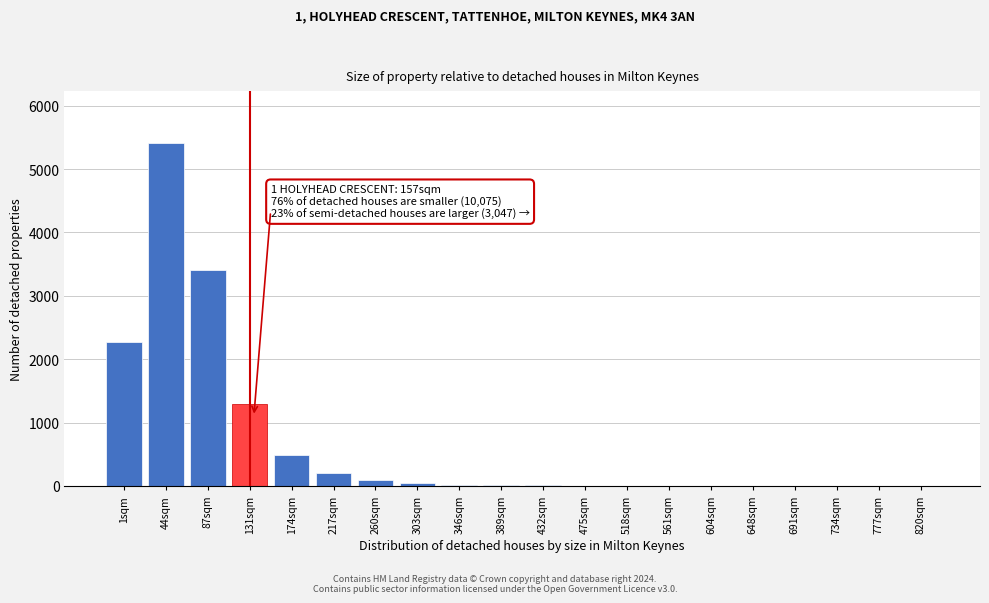

Is it true that the value at 44sqm is 7065?

False